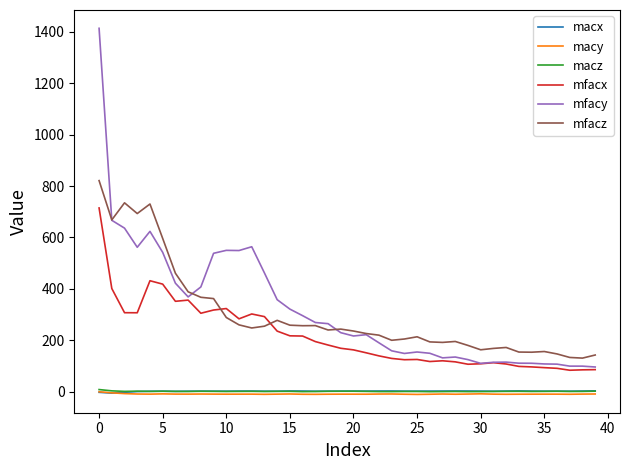

True or false: macy and mfacy intersect in this chart.

False